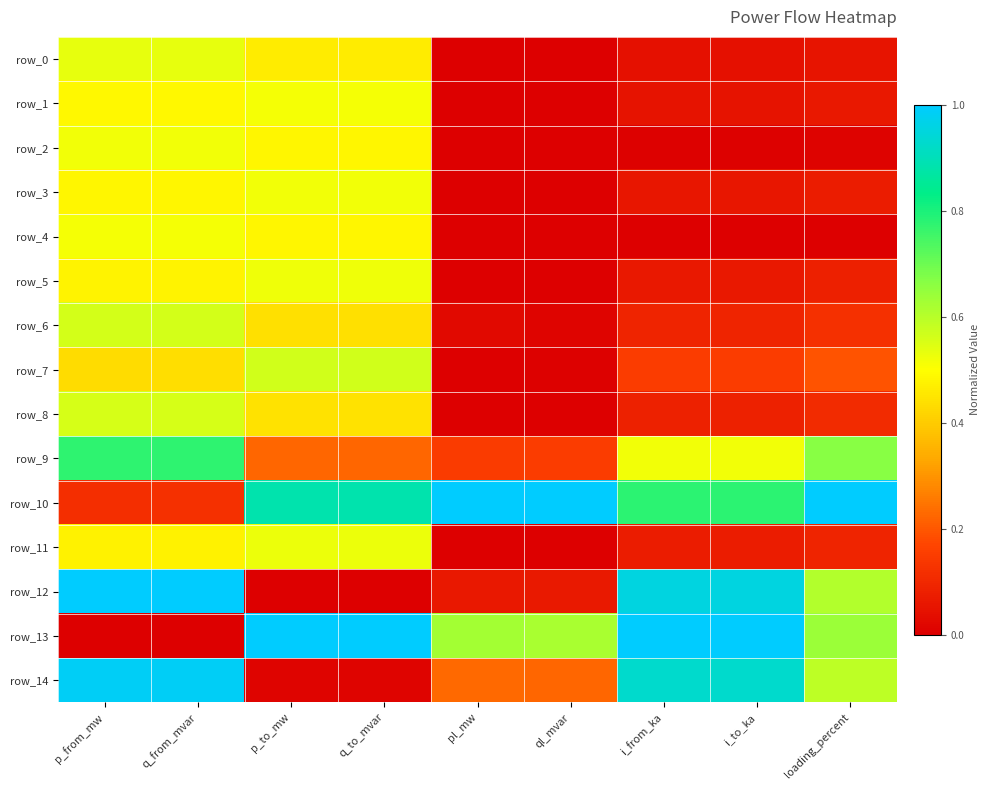

What is the difference between the maximum and second lowest values in the row_1 series?

0.5